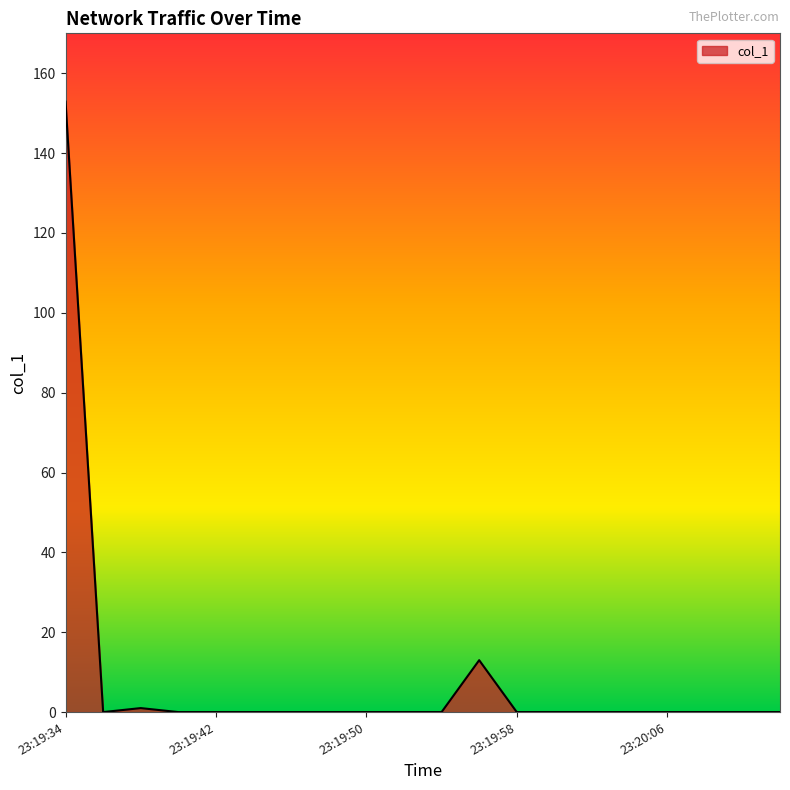

What is the greatest value displayed?

152.9